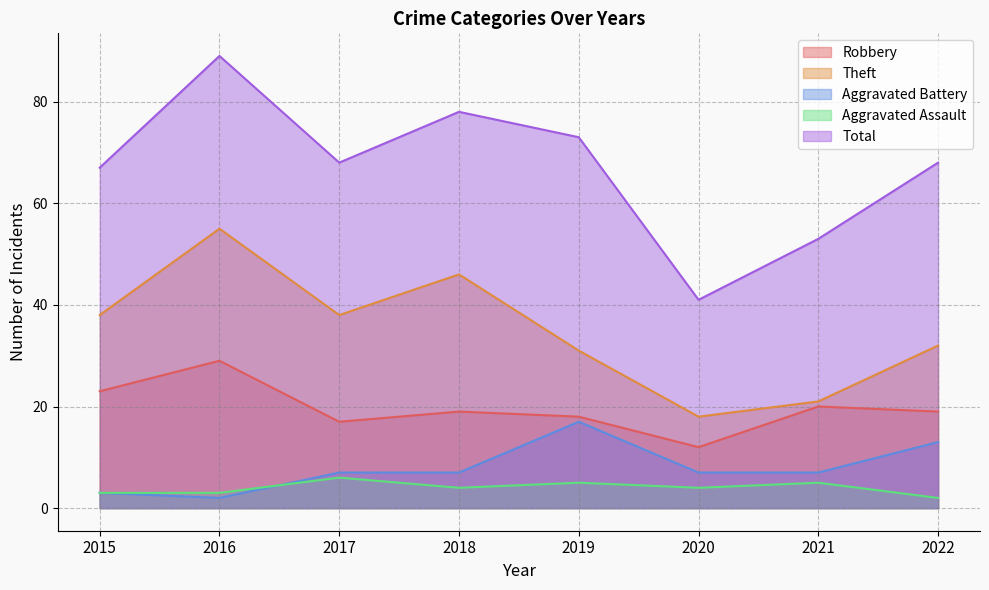

How many interior local peaks does the Theft series have?

2